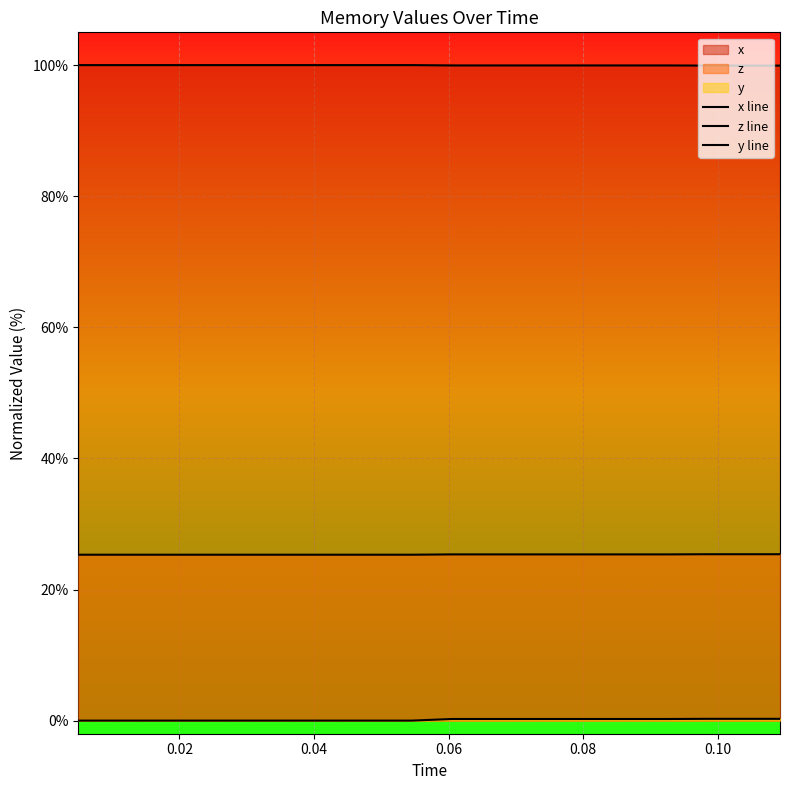

How many series are shown in this chart?

3